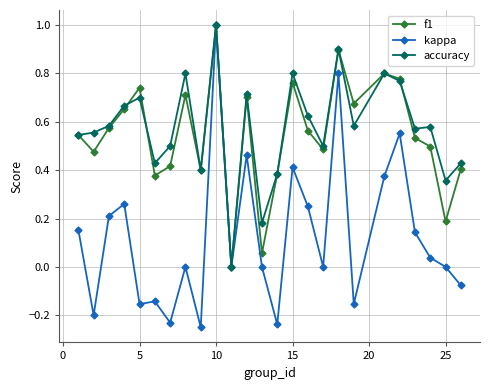

What is the maximum value shown in the chart?

1.0